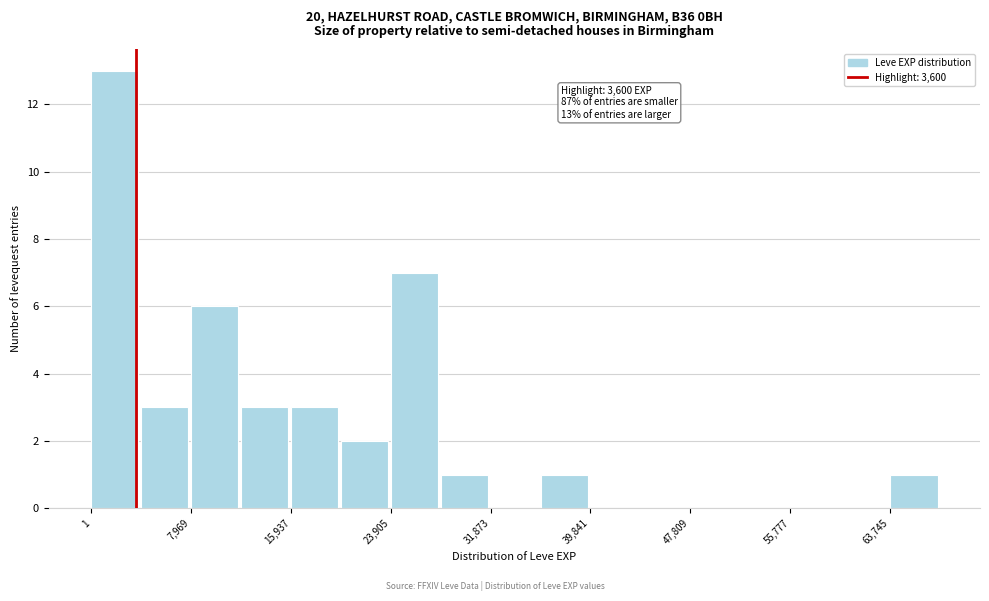

Around what value on the x-axis is the tallest bar? Give the approximate position of its centre, as read against the axis.

2000